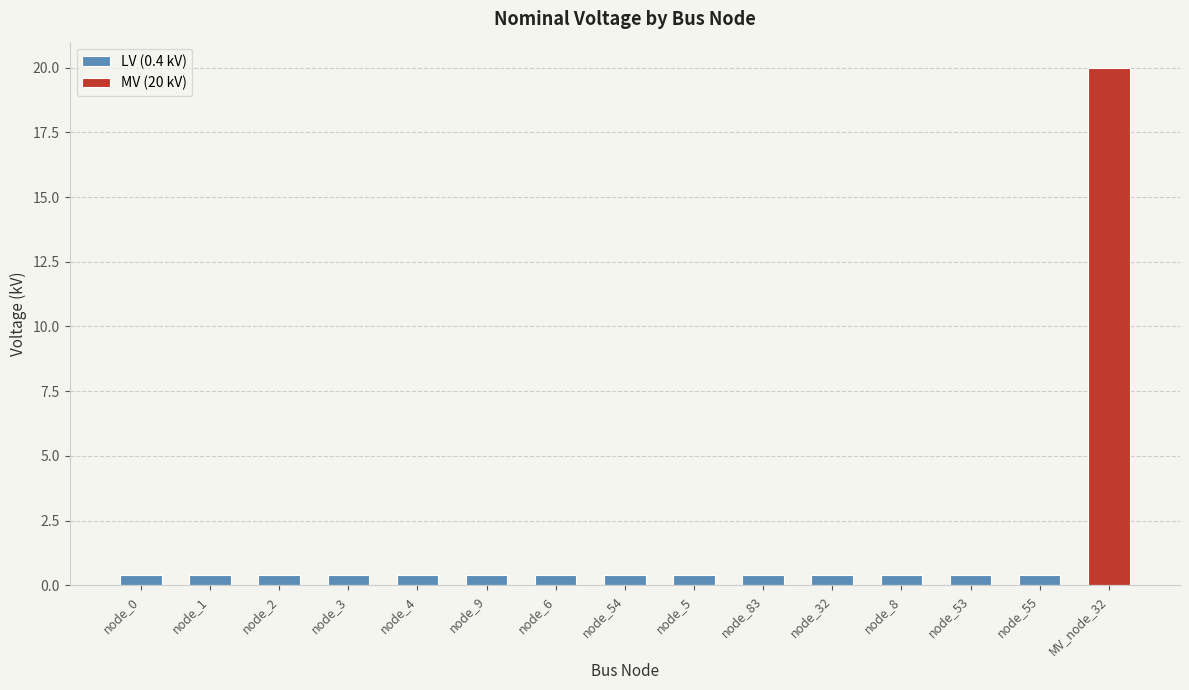

At which category does the chart reach its peak across all series?

MV_node_32